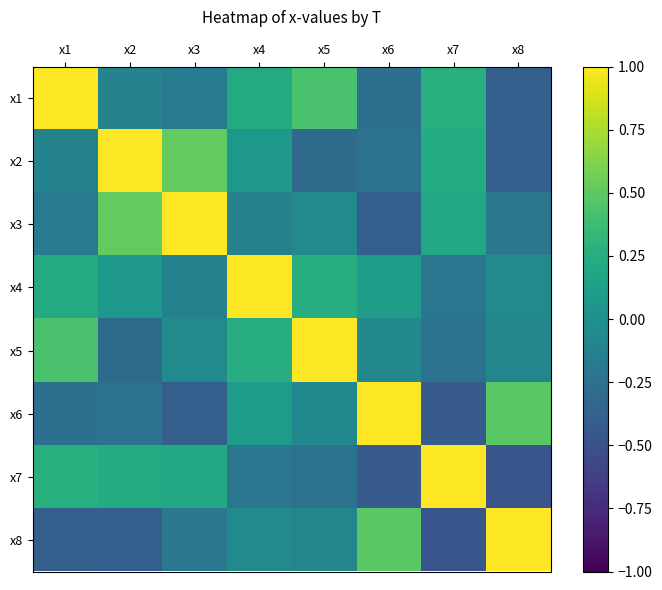

List the series in order of their peak value, lowest first.

x1, x6, x7, x2, x3, x4, x5, x8